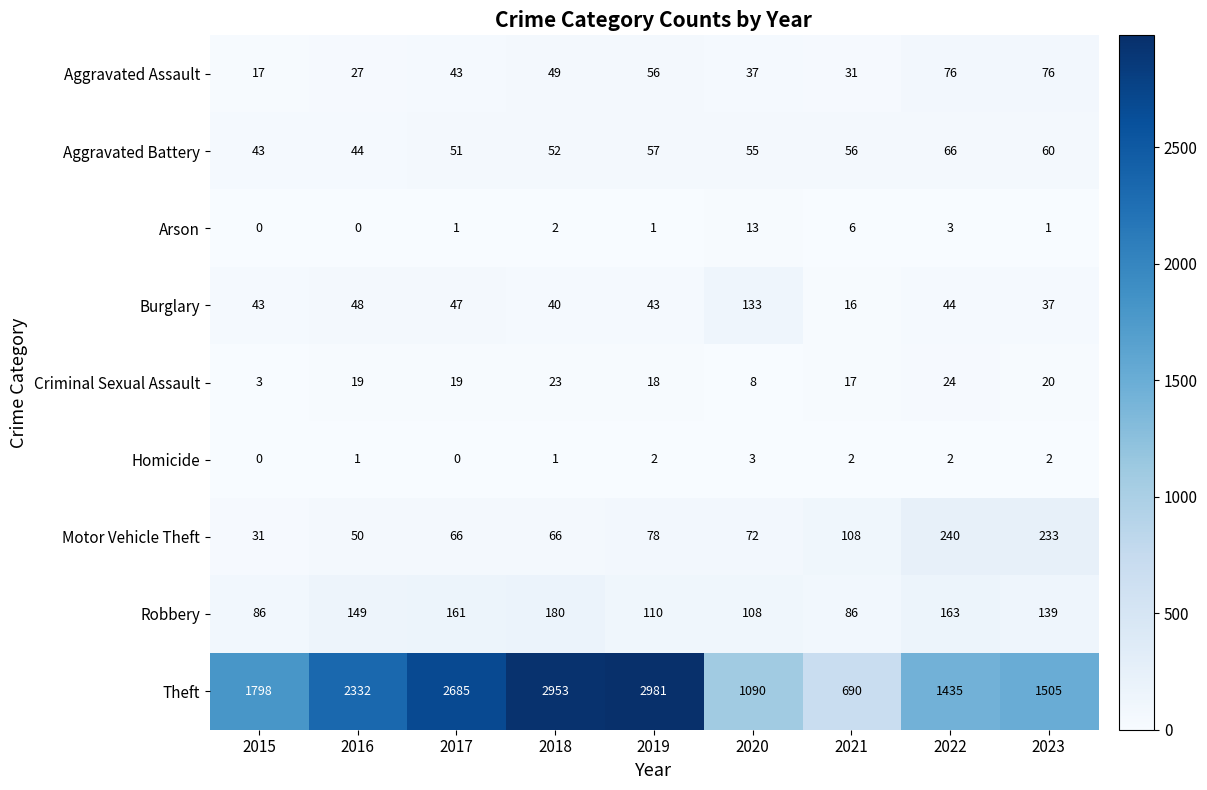

Where is Burglary nearest to the value 74?

2016